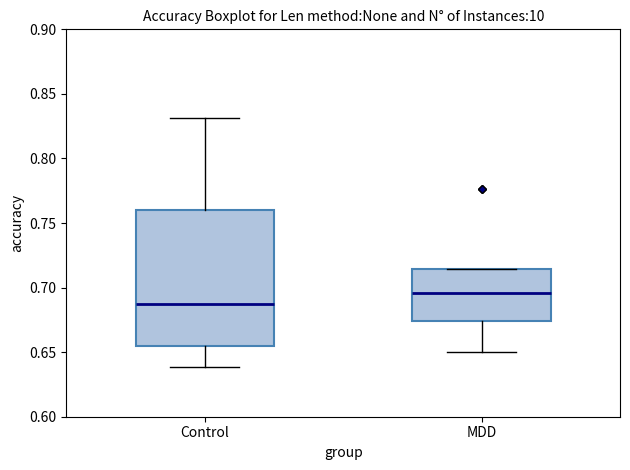

Reading left to right, read every box against the y-axis: the position of its median line, the range the box covers, and the ends of its whiskers. The values are not printed on the chart, so give them approximately, as read against the axis.

Control: median 0.685, box 0.655 to 0.760, whiskers 0.640 to 0.830
MDD: median 0.695, box 0.675 to 0.715, whiskers 0.650 to 0.715